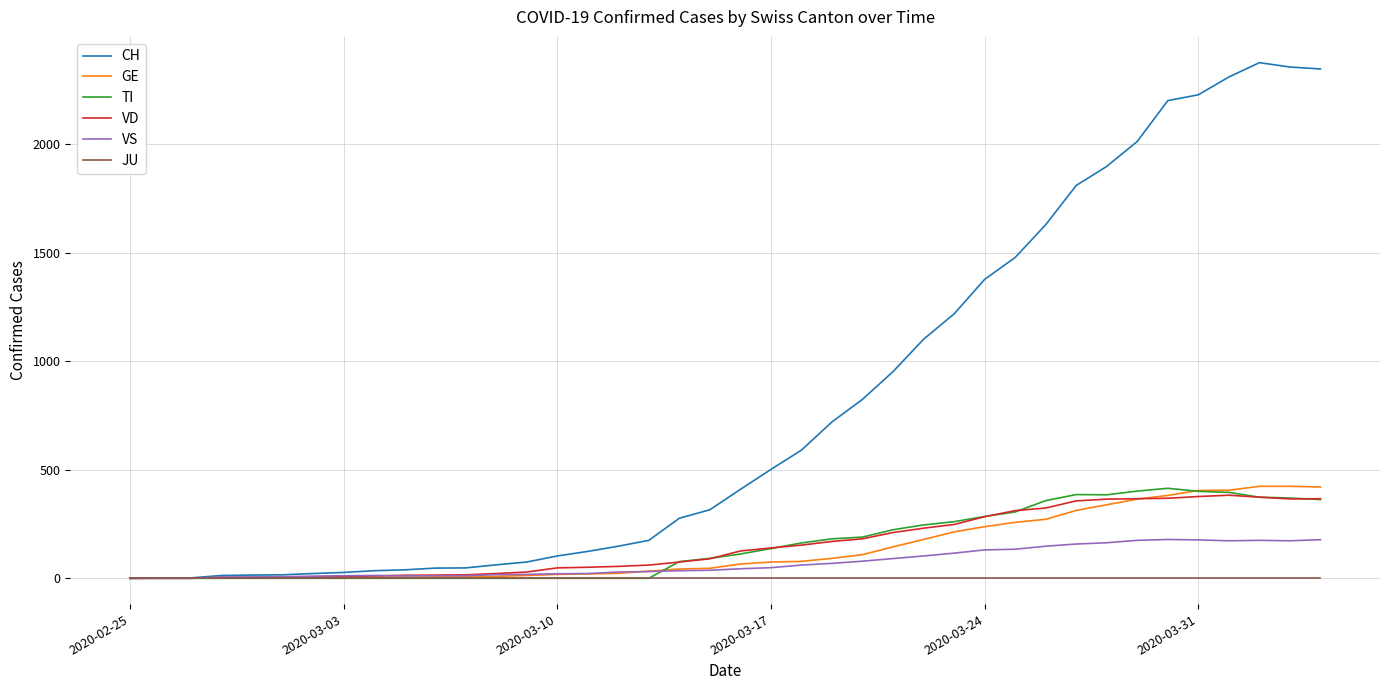

Which series has the widest spread of values?

CH